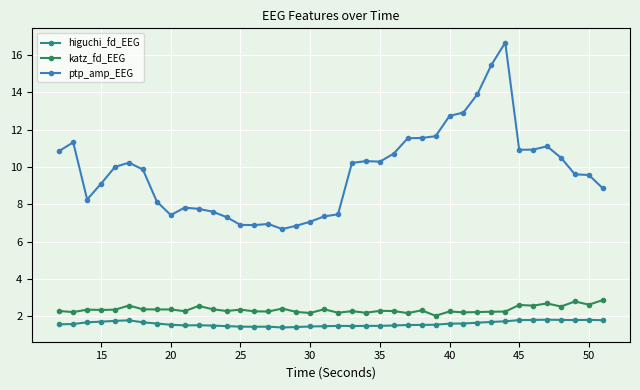

True or false: higuchi_fd_EEG has more than 2 points higher than both neighbors.

True